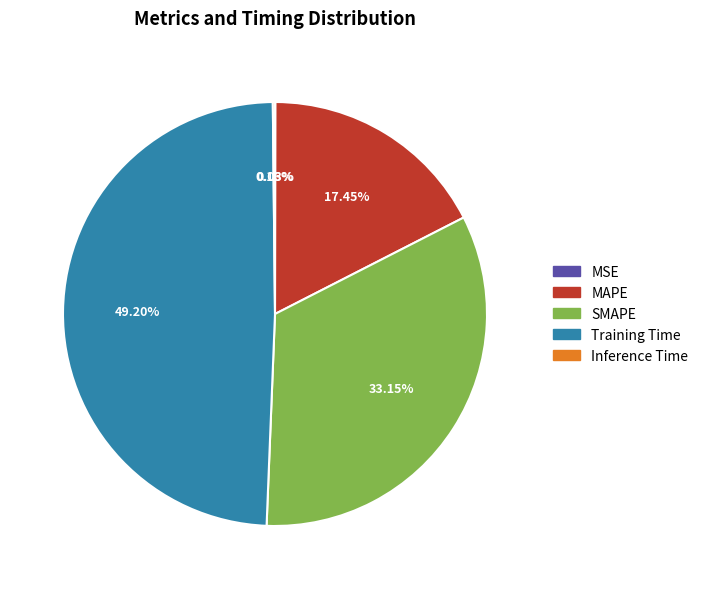

Is the sum of Training Time and SMAPE greater than half?

Yes